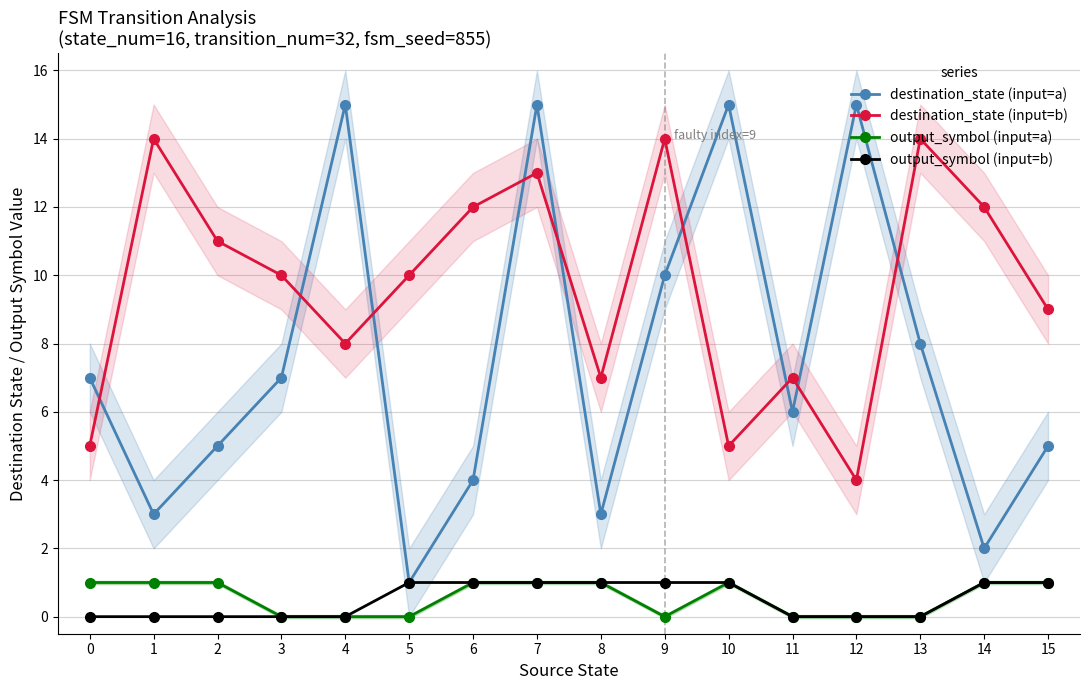

At which label does output_symbol (input=b) reach its peak?

5